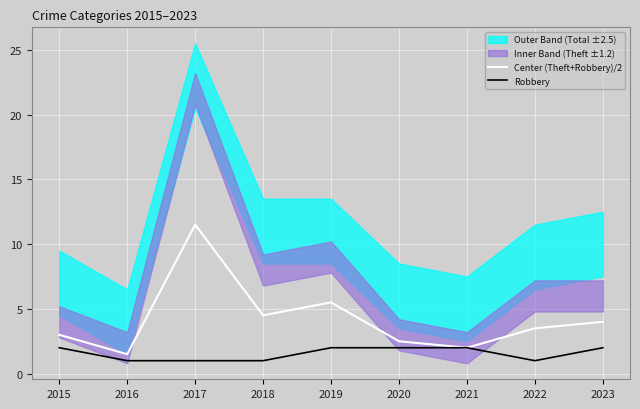

What is the difference between the highest and lowest values at 2022?

2.5